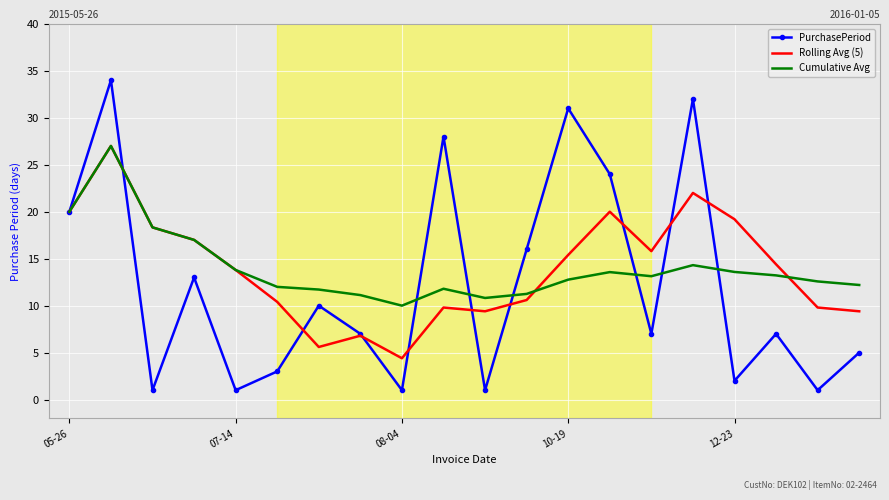

Which series has the widest spread of values?

PurchasePeriod